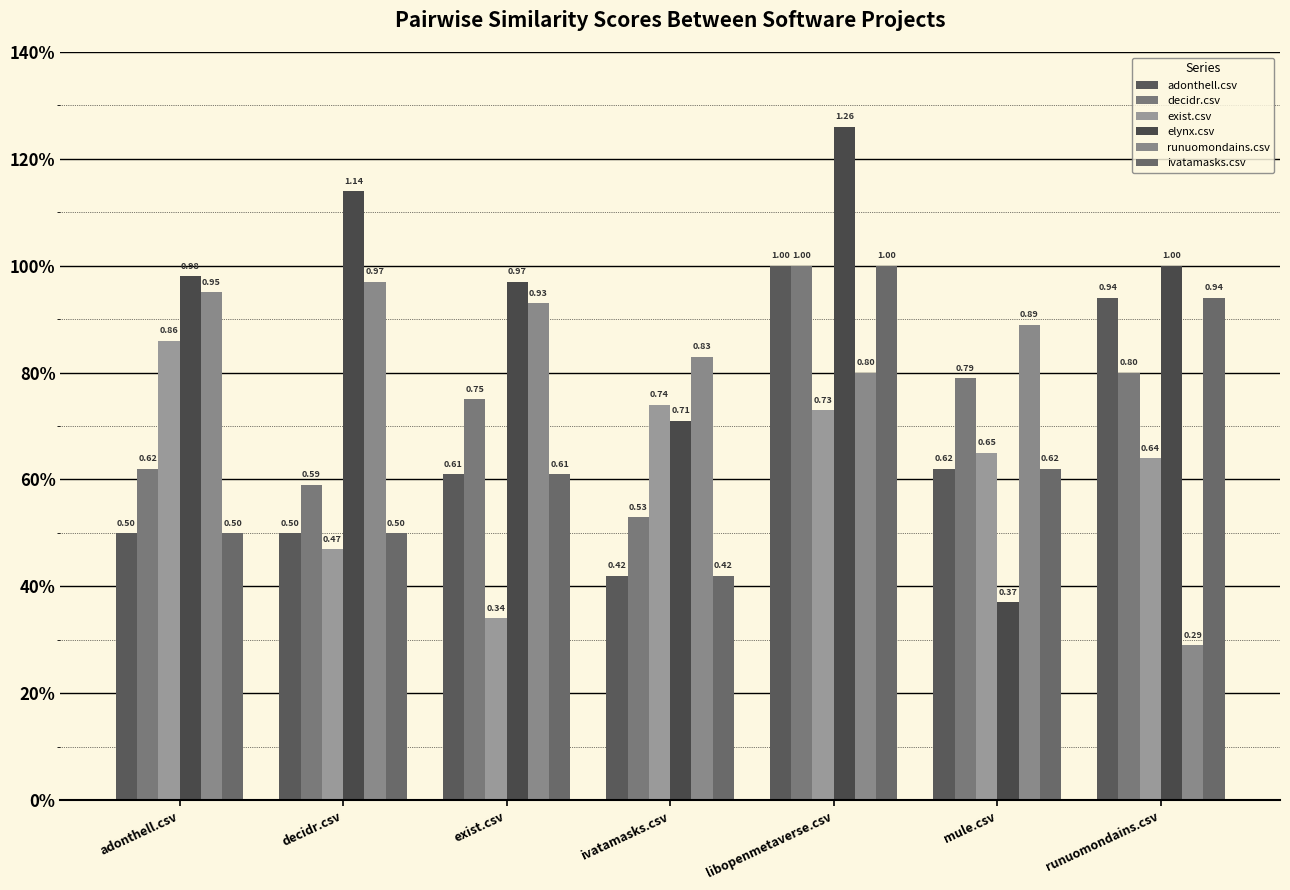

At libopenmetaverse.csv, list the series in order from largest to smallest.

elynx.csv, adonthell.csv, decidr.csv, ivatamasks.csv, runuomondains.csv, exist.csv